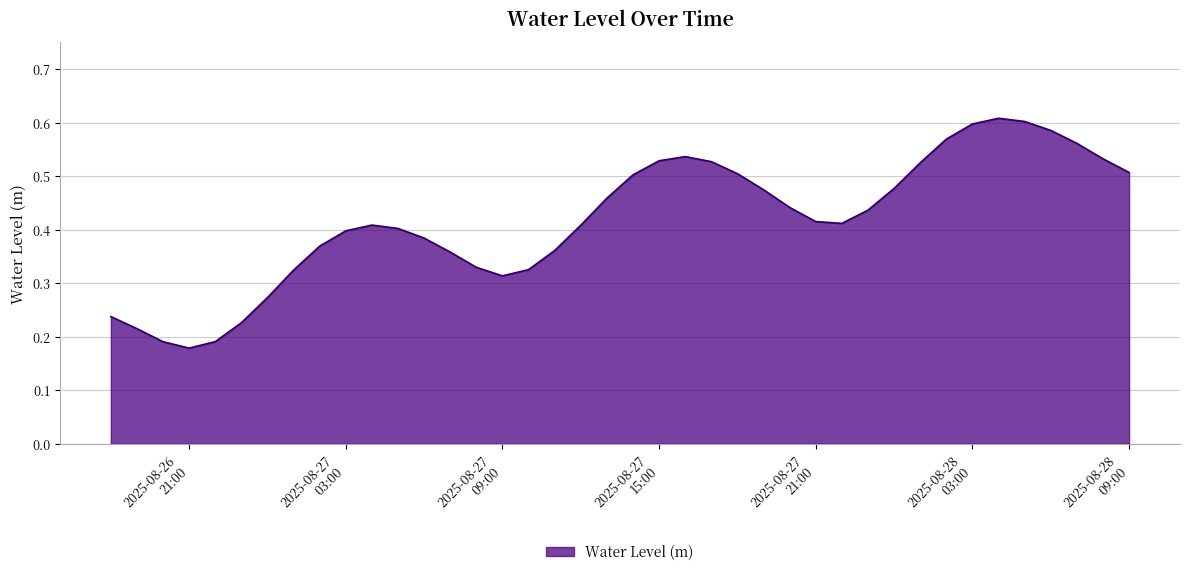

List the labels in order of value, largest first.

2025-08-28 04:00:00, 2025-08-28 05:00:00, 2025-08-28 03:00:00, 2025-08-28 06:00:00, 2025-08-28 02:00:00, 2025-08-28 07:00:00, 2025-08-27 16:00:00, 2025-08-28 08:00:00, 2025-08-27 15:00:00, 2025-08-27 17:00:00, 2025-08-28 01:00:00, 2025-08-28 09:00:00, 2025-08-27 18:00:00, 2025-08-27 14:00:00, 2025-08-28 00:00:00, 2025-08-27 19:00:00, 2025-08-27 13:00:00, 2025-08-27 20:00:00, 2025-08-27 23:00:00, 2025-08-27 21:00:00, 2025-08-27 22:00:00, 2025-08-27 04:00:00, 2025-08-27 12:00:00, 2025-08-27 05:00:00, 2025-08-27 03:00:00, 2025-08-27 06:00:00, 2025-08-27 02:00:00, 2025-08-27 11:00:00, 2025-08-27 07:00:00, 2025-08-27 08:00:00, 2025-08-27 10:00:00, 2025-08-27 01:00:00, 2025-08-27 09:00:00, 2025-08-27 00:00:00, 2025-08-26 18:00:00, 2025-08-26 23:00:00, 2025-08-26 19:00:00, 2025-08-26 22:00:00, 2025-08-26 20:00:00, 2025-08-26 21:00:00